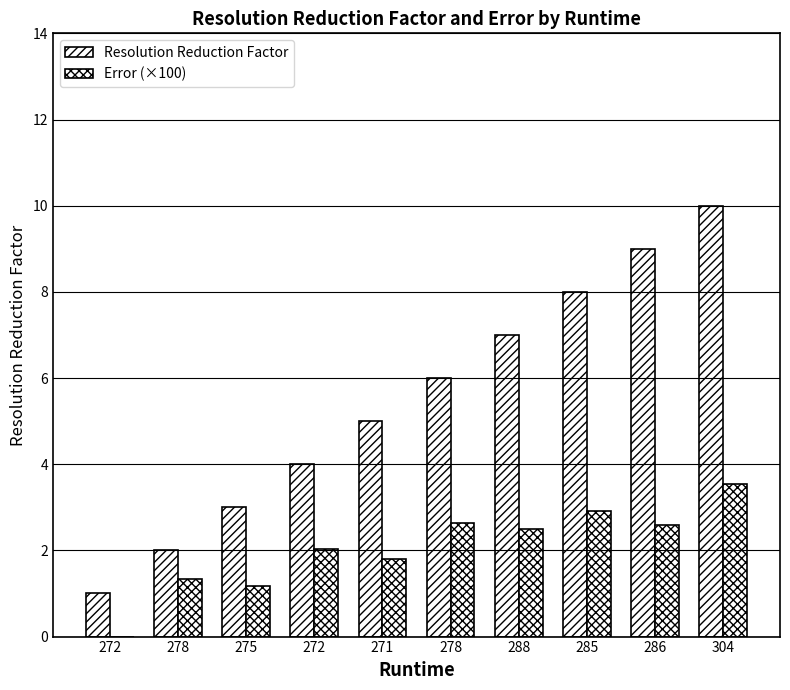

How many data points does each series have?

10